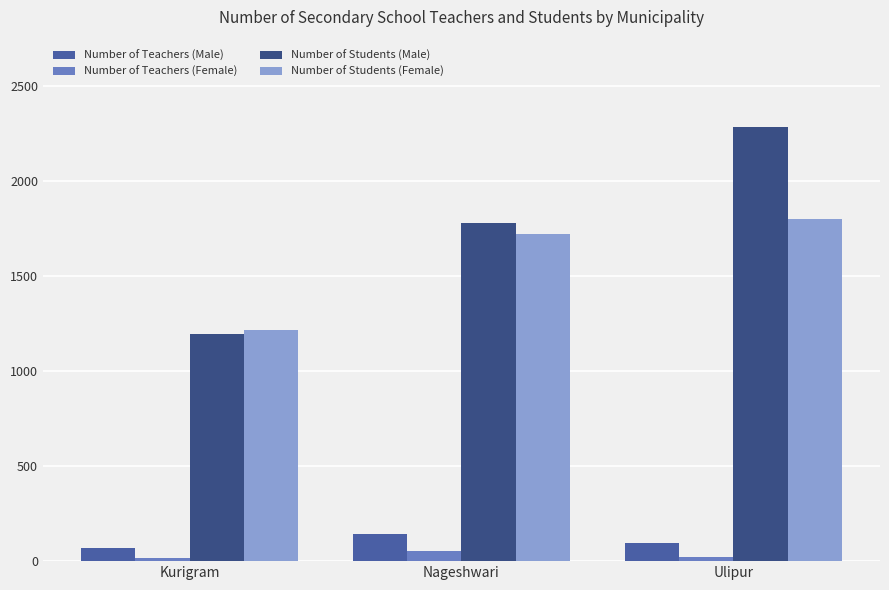

List the labels in order of Number of Teachers (Female) value, smallest first.

Kurigram, Ulipur, Nageshwari